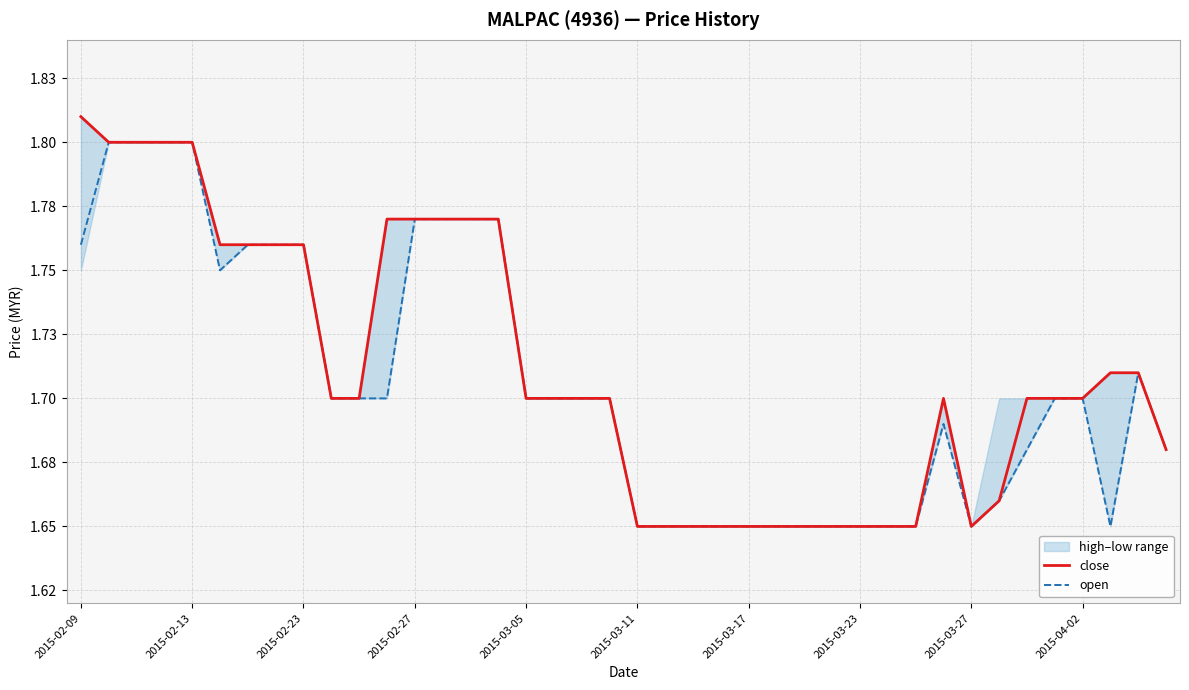

What is the average value of the open series?

1.7